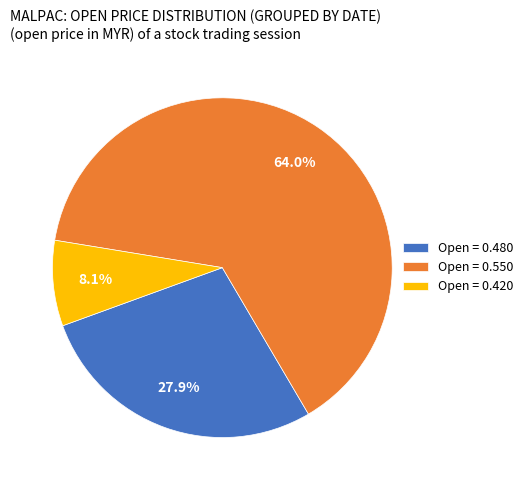

Is the sum of Open = 0.550 and Open = 0.420 greater than half?

Yes